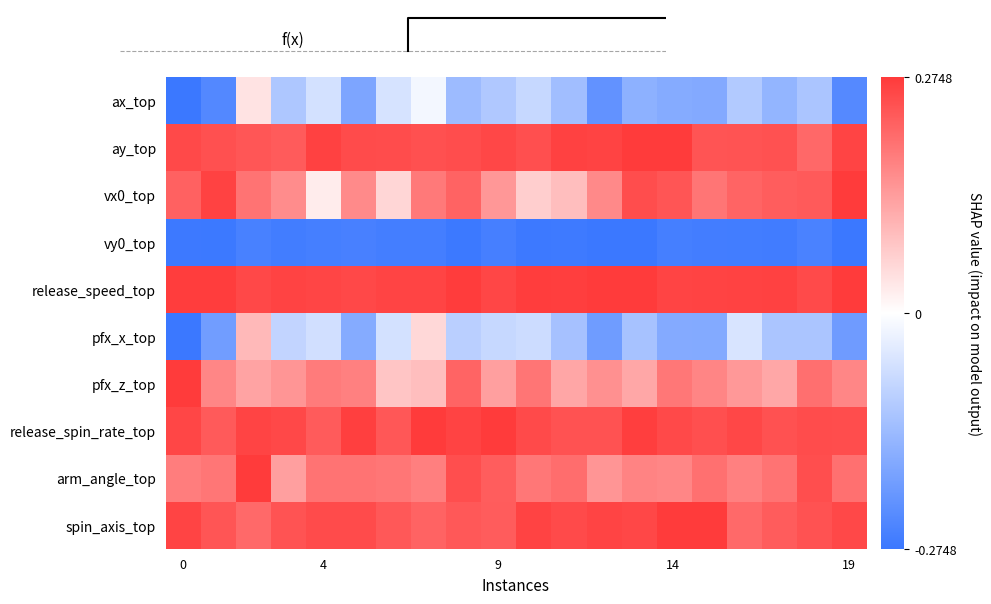

What is the minimum value shown in the chart?

-0.3